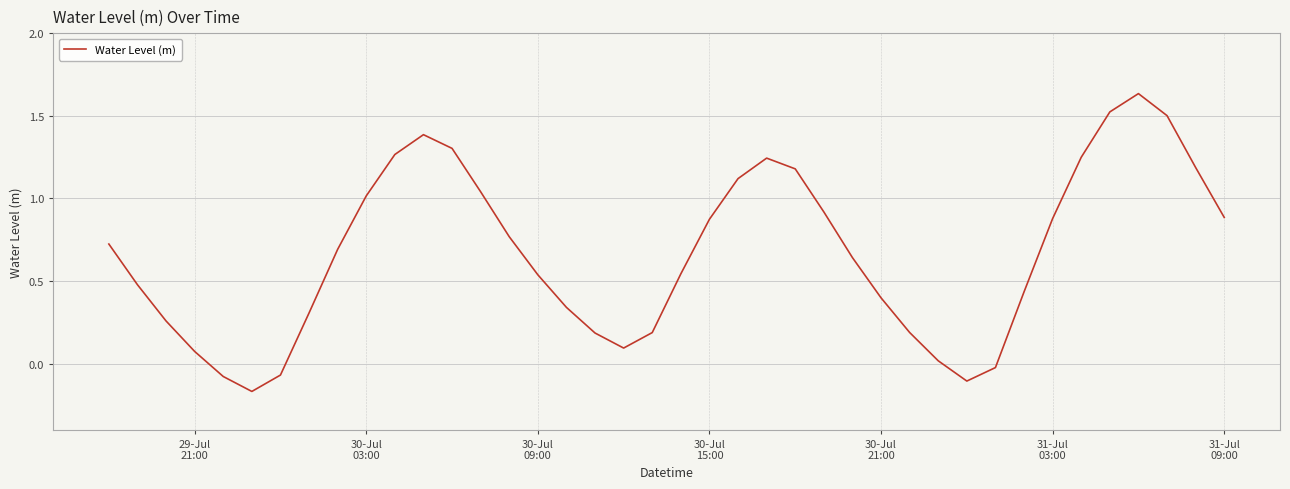

True or false: the data has more than 0 interior local peaks.

True